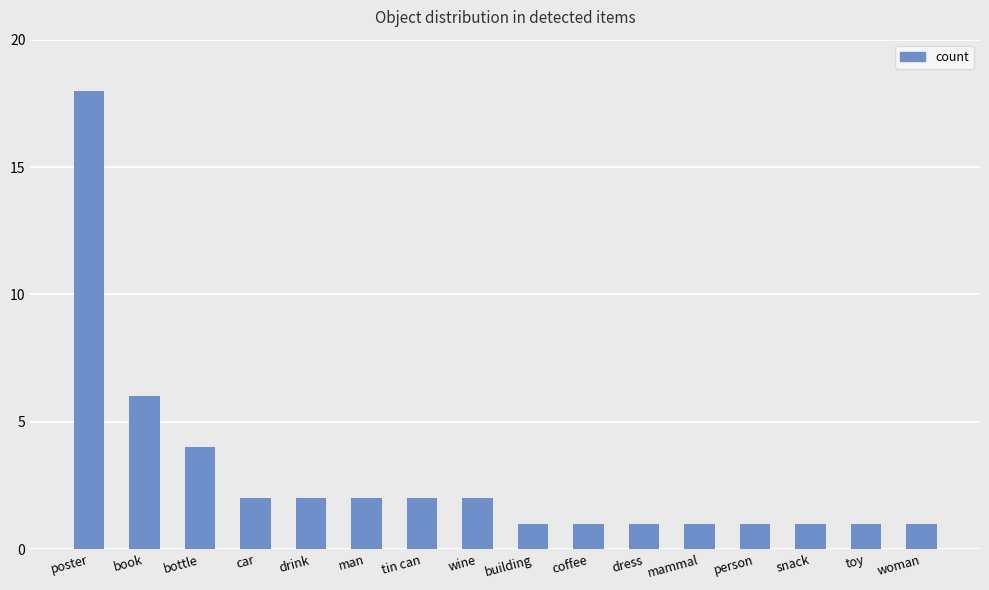

What is the difference between the maximum and minimum values?

17